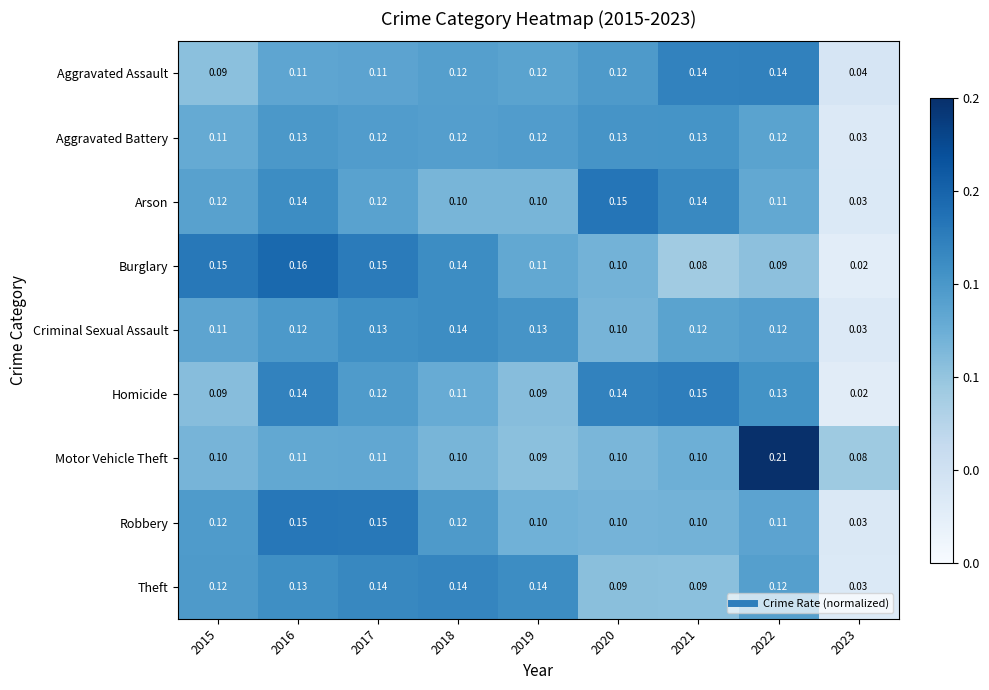

Between 2018 and 2019, which series saw the biggest shift?

Burglary